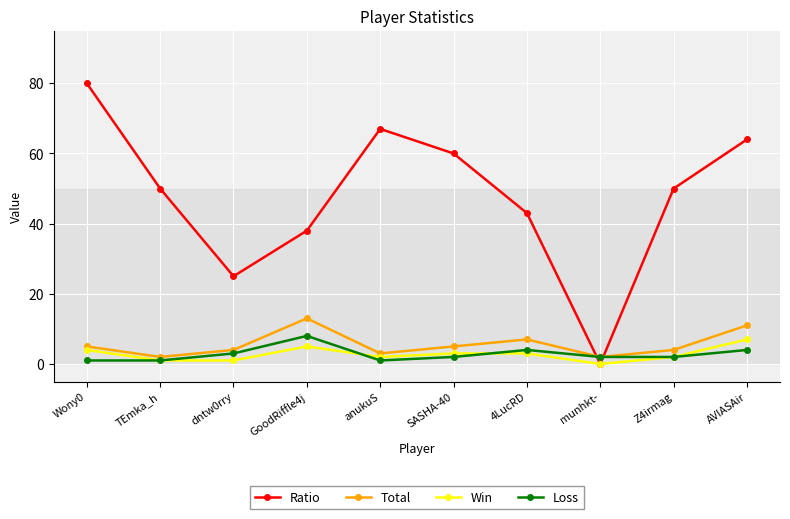

Reading left to right, transcribe all the data shown in this chart.

Ratio: 80	50	25	38	67	60	43	0	50	64
Total: 5	2	4	13	3	5	7	2	4	11
Win: 4	1	1	5	2	3	3	0	2	7
Loss: 1	1	3	8	1	2	4	2	2	4